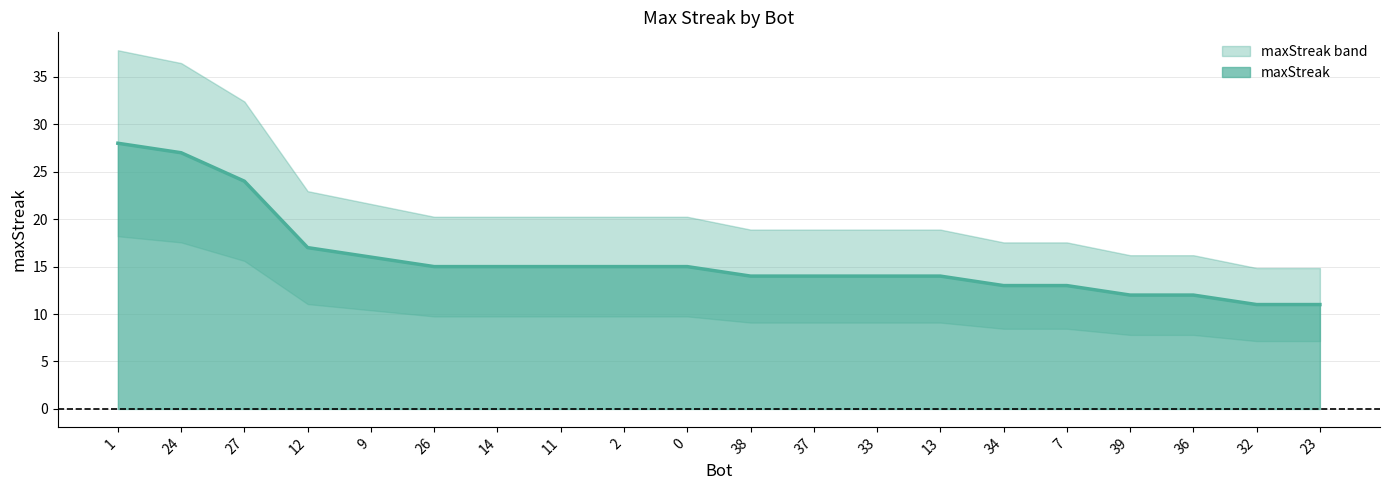

How many distinct data groups are displayed?

1